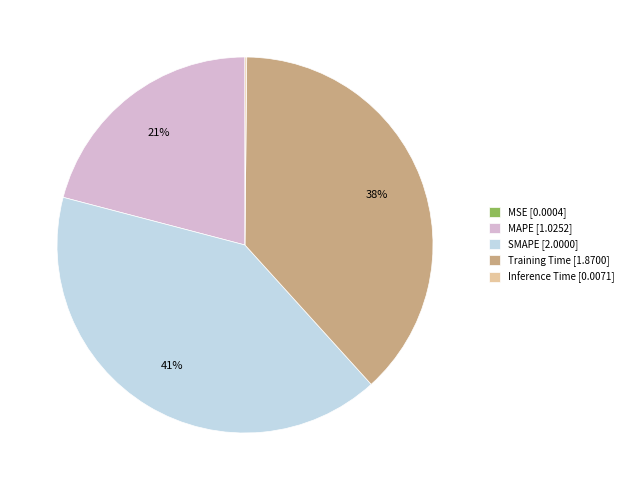

Is the sum of Training Time [1.8700] and MAPE [1.0252] greater than half?

Yes